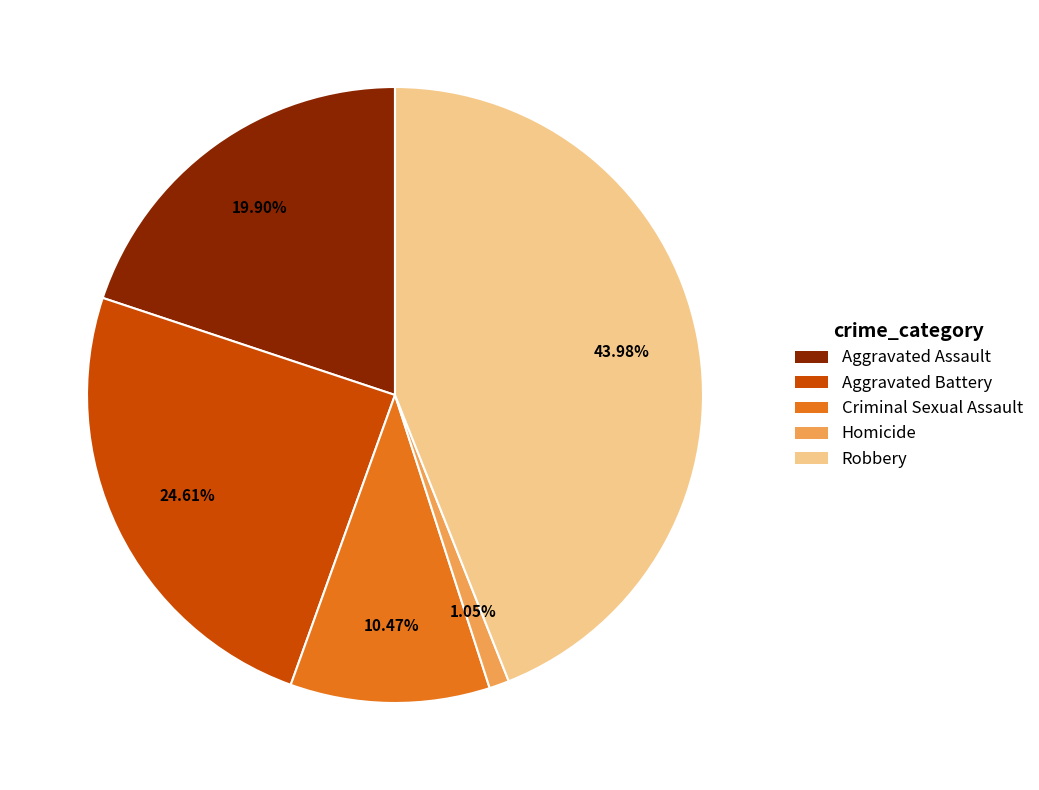

Which has a higher value, Aggravated Assault or Homicide?

Aggravated Assault